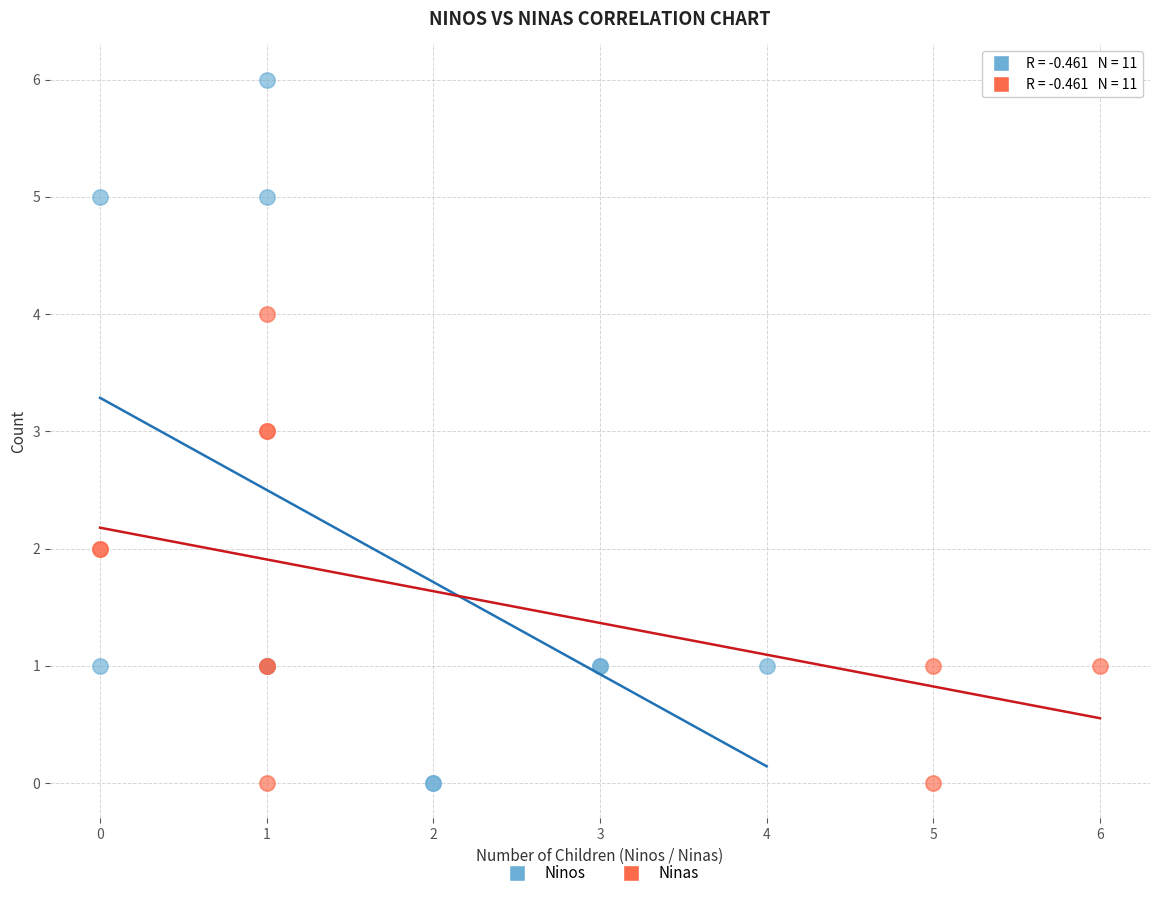

Which series has the widest spread of Y values?

Ninos